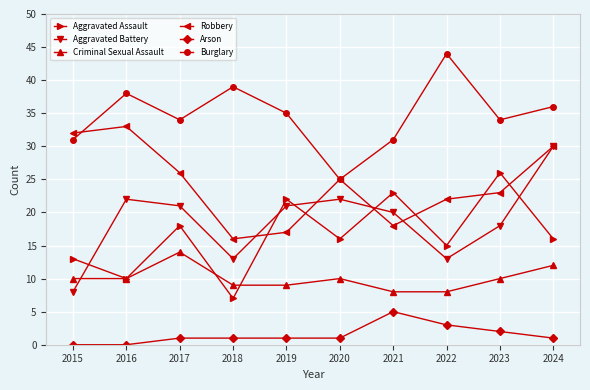

Is it true that Burglary equals 22 at 2016?

False